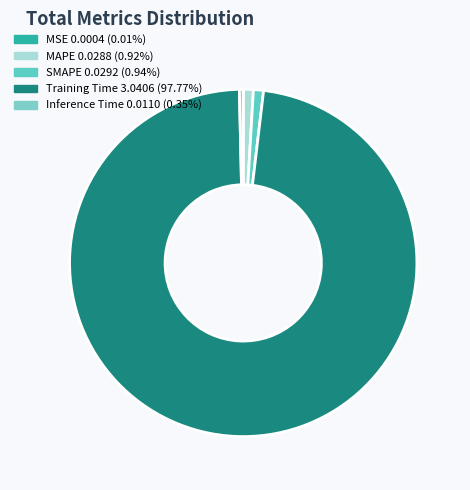

Is there a majority slice in this chart?

Yes